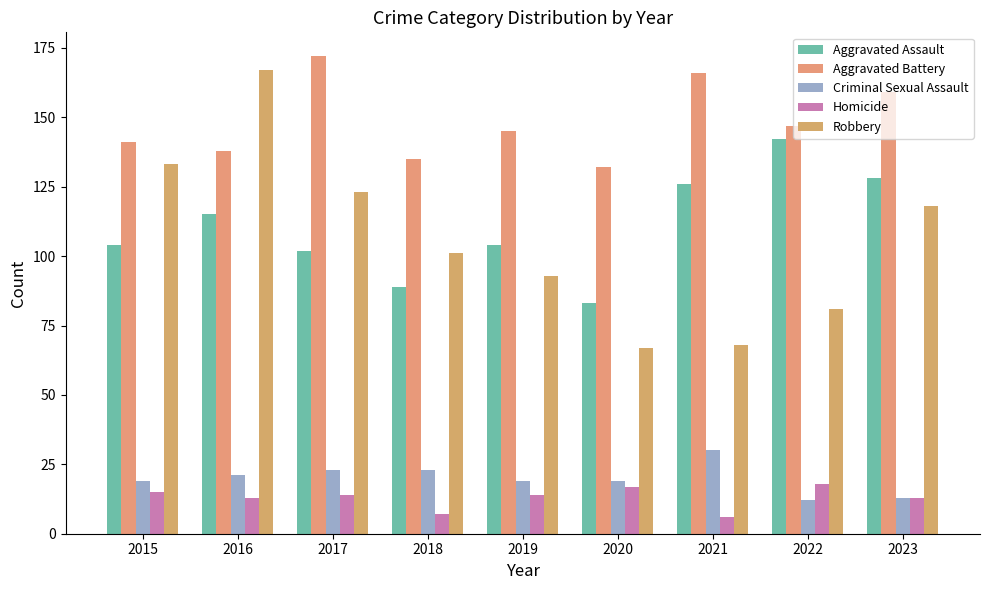

What is the difference between the Aggravated Assault values at 2021 and 2020?

43